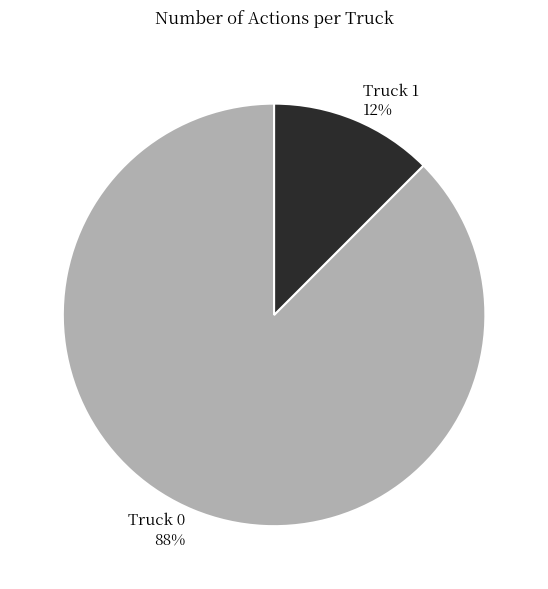

Is Truck 0 the majority of the pie?

Yes